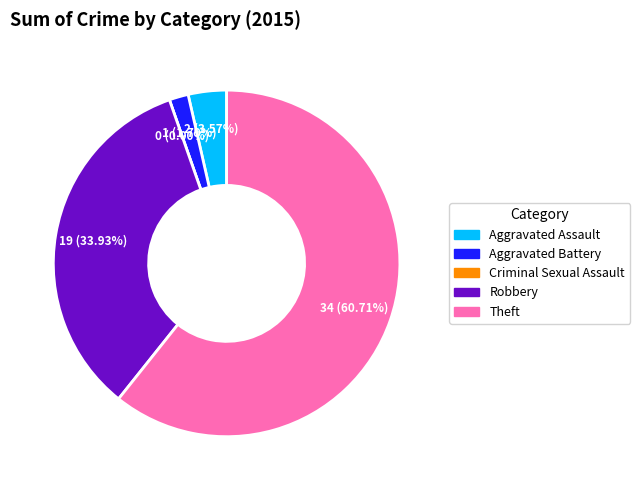

What is the change in value from Aggravated Assault to Robbery?

+17